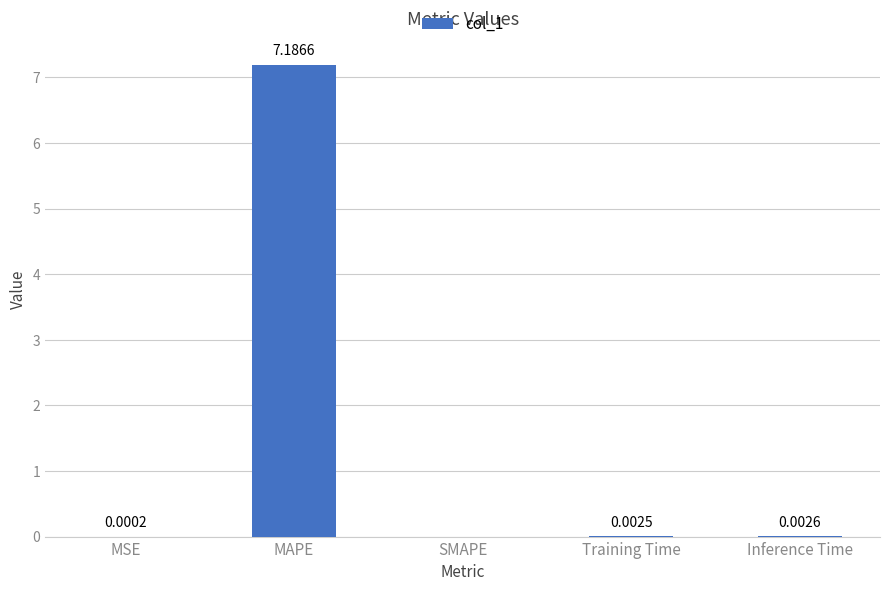

Does the chart contain stacked bars?

No